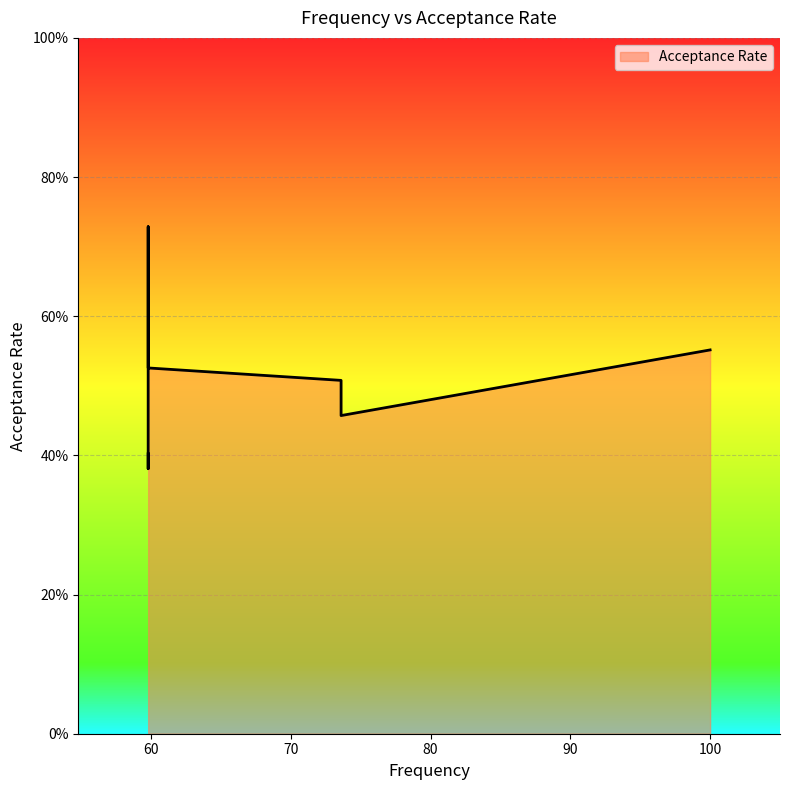

The chart shows a value of 0.7 at 59.8. True or false?

True